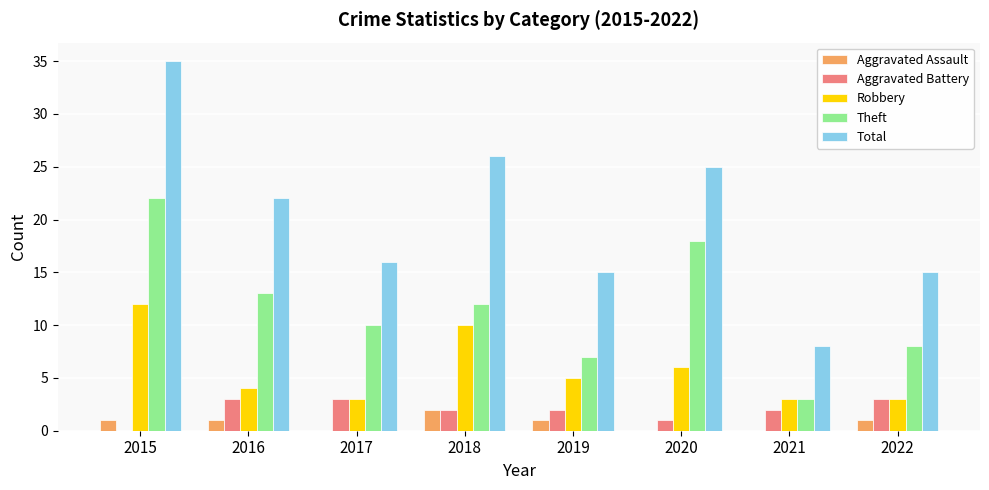

At which label is Total closest to 21?

2016